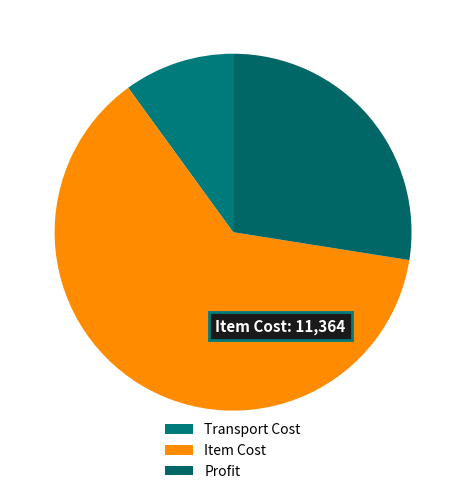

Approximately how many times larger is the value at Transport Cost compared to Item Cost?

0.2